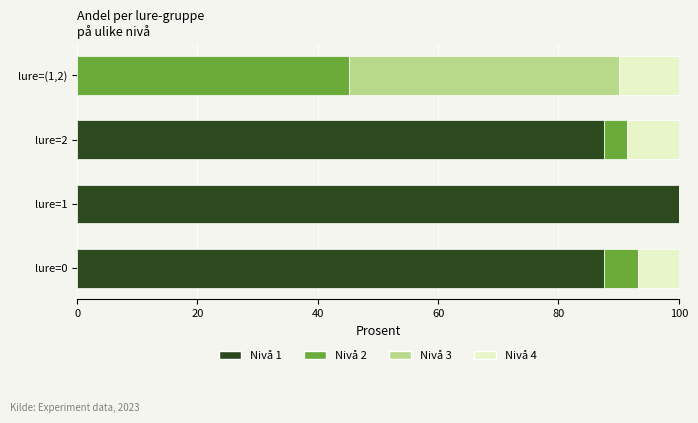

What is the total value across all series at lure=0?

100.0